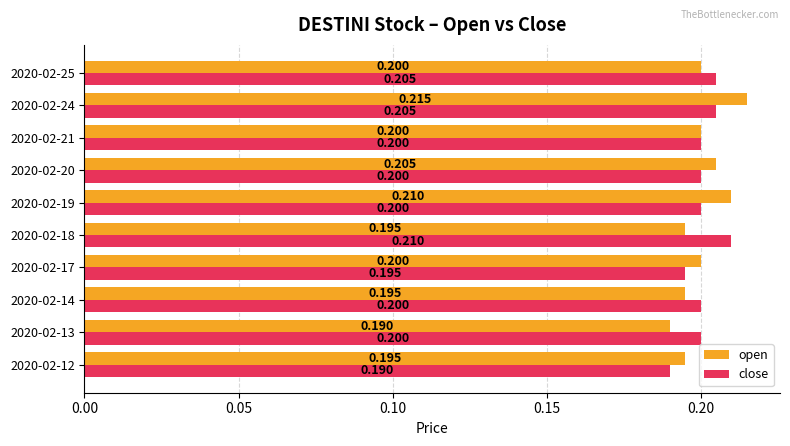

Between 2020-02-12 and 2020-02-24, which series saw the biggest shift?

open